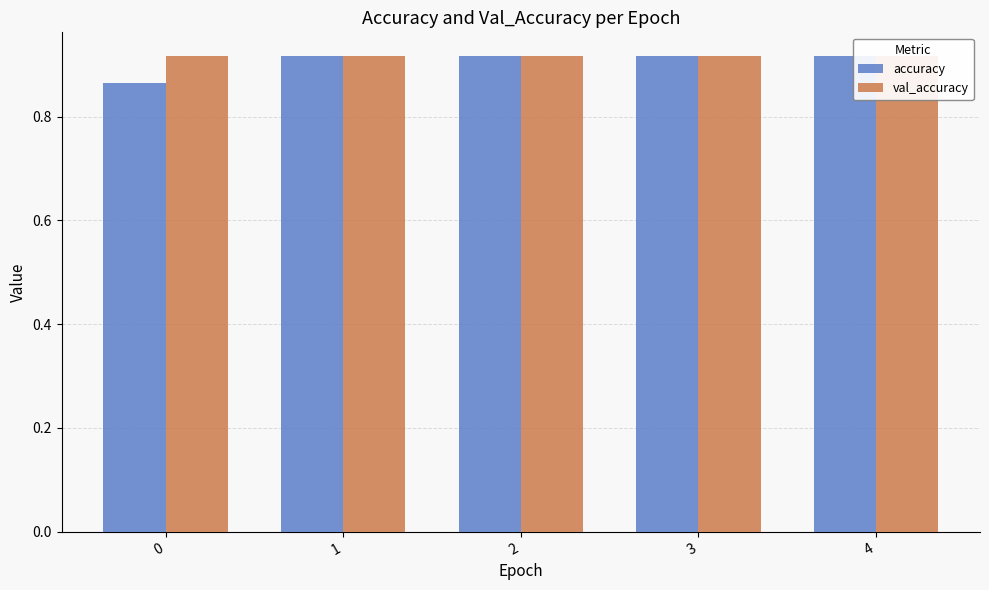

At how many categories does at least one series exceed 0?

5